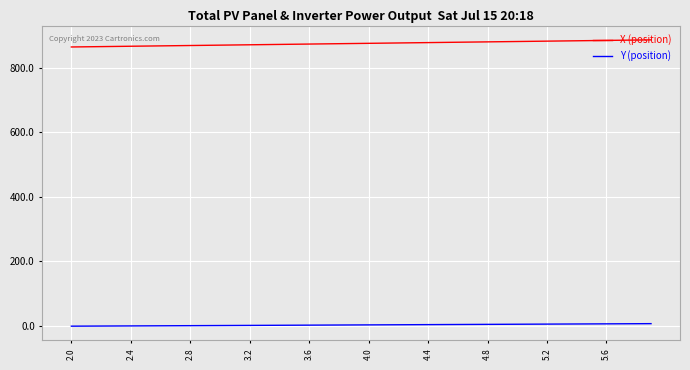

List the series in order of their overall mean, highest first.

X (position), Y (position)